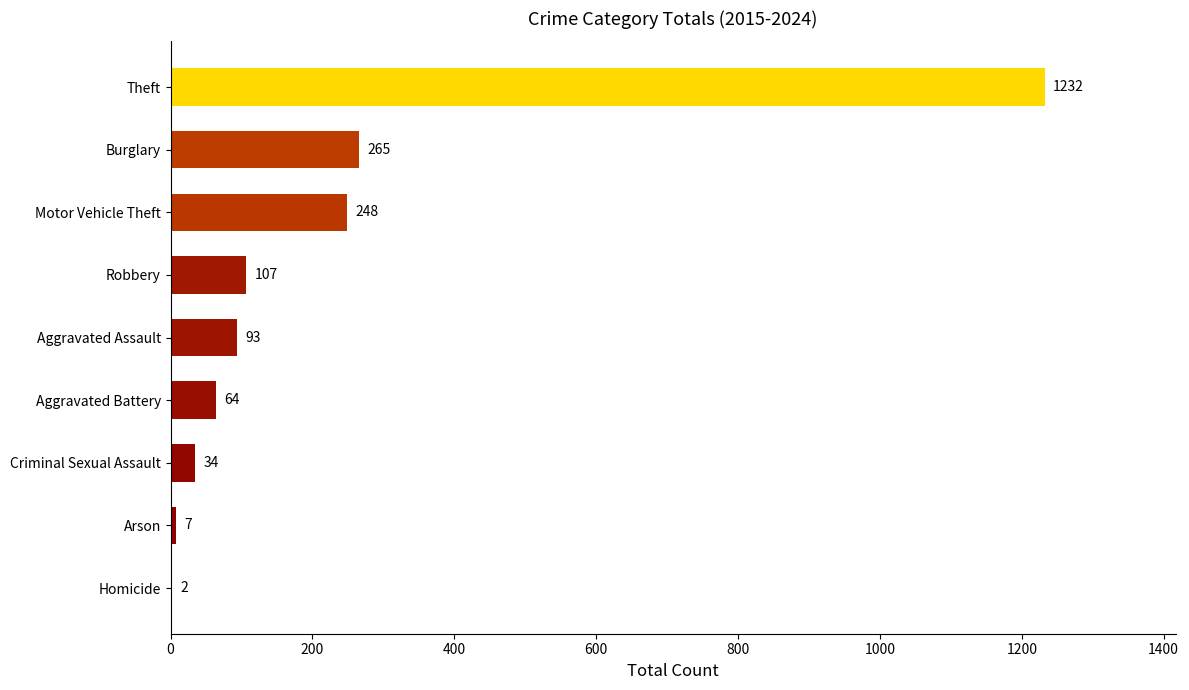

What is the change in value from Aggravated Assault to Theft?

+1139